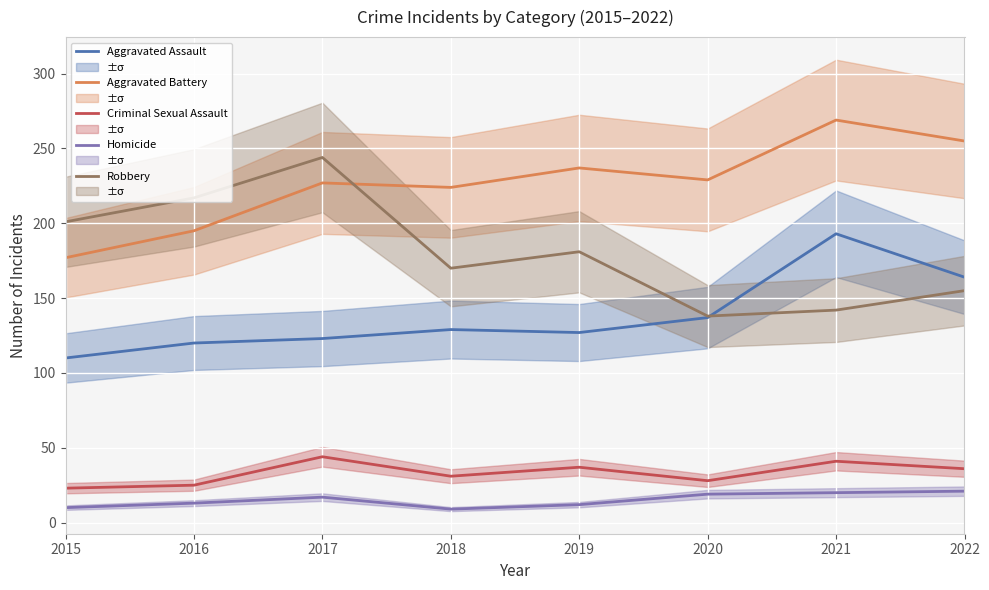

Where is the first local maximum for Criminal Sexual Assault?

2017